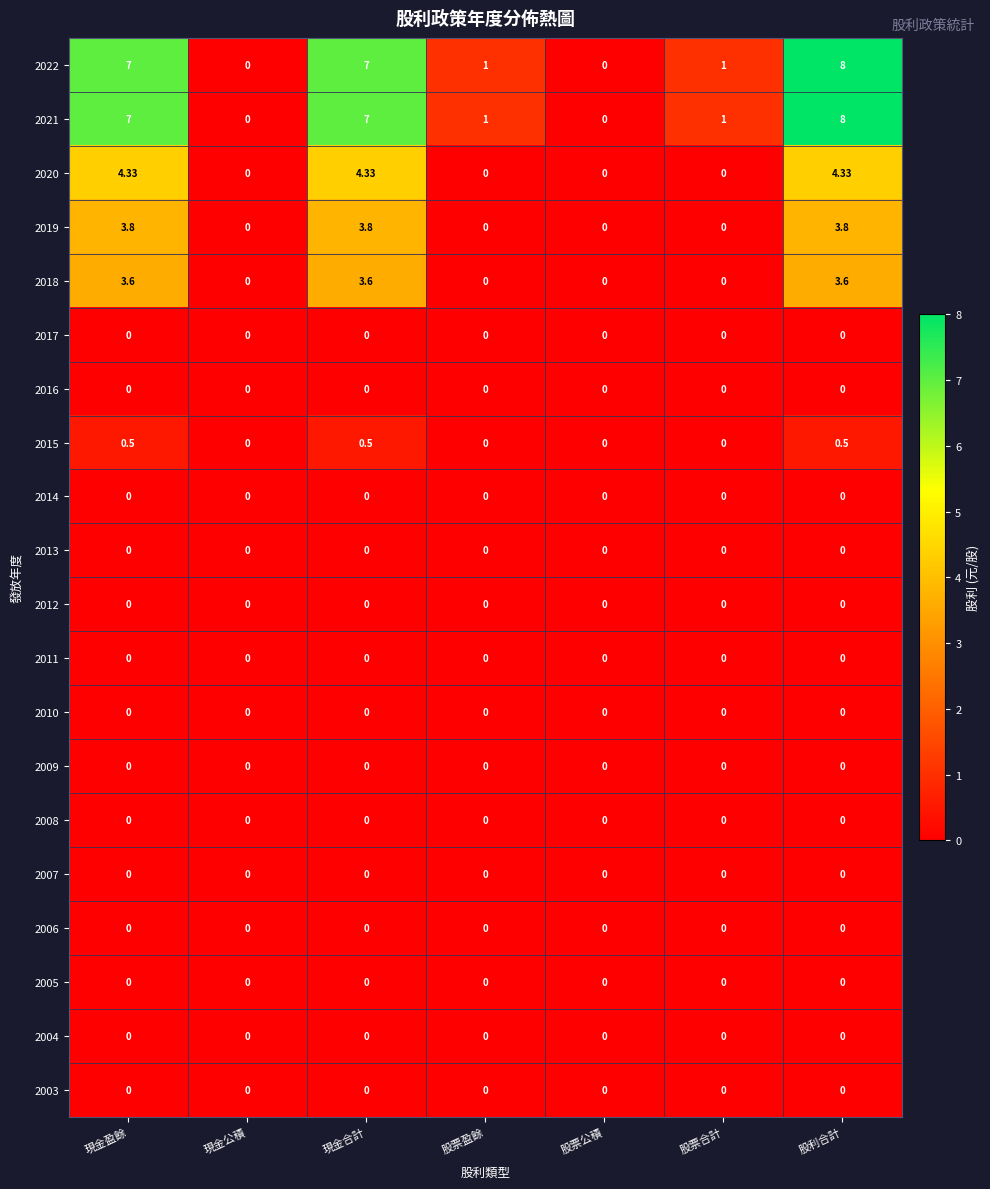

At which category is the sum across all series the highest?

股利合計